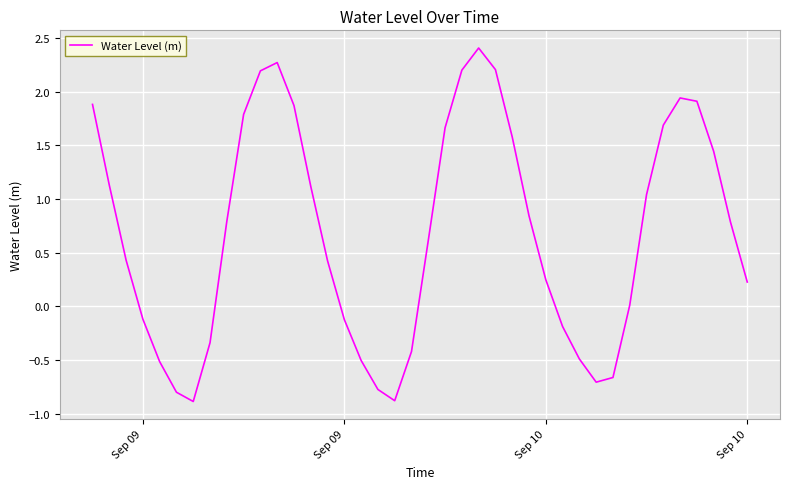

What is the smallest value displayed?

-0.9